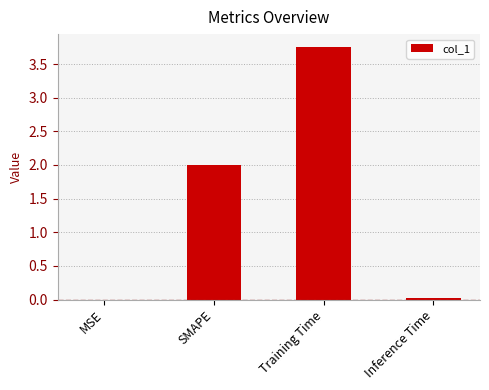

What is the sum of all values?

5.8